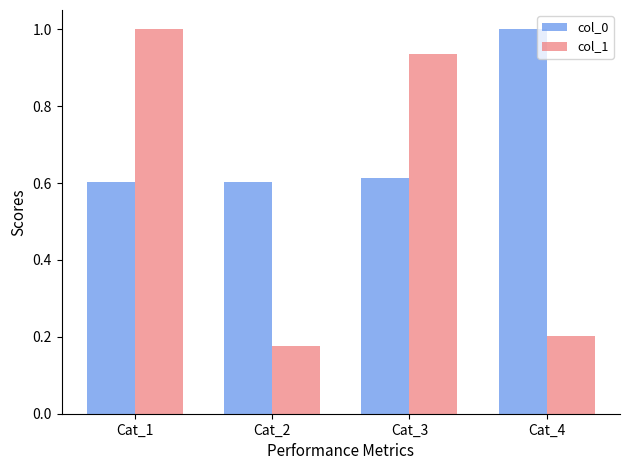

What is the total value across all series at Cat_3?

1.5